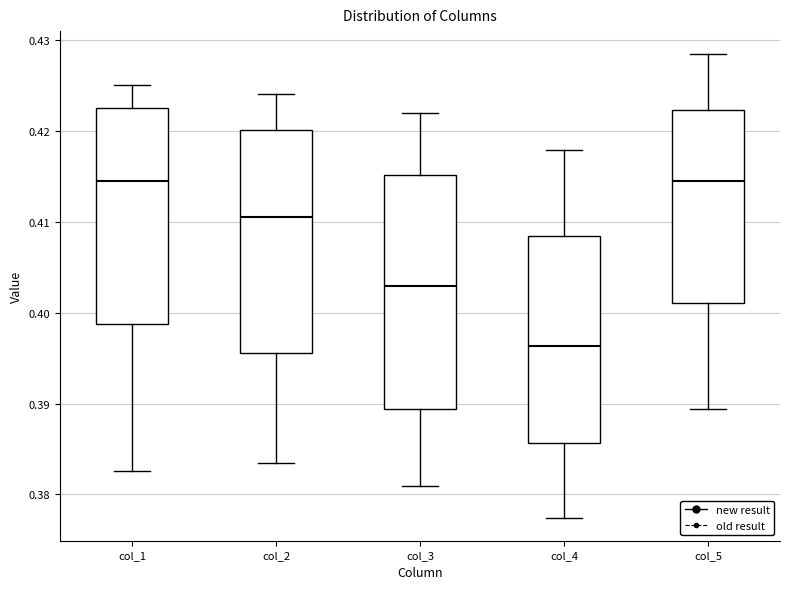

Where does the upper whisker of the box for col_5 end on the y-axis? The values are not printed on the chart, so give them approximately, as read against the axis.

0.428